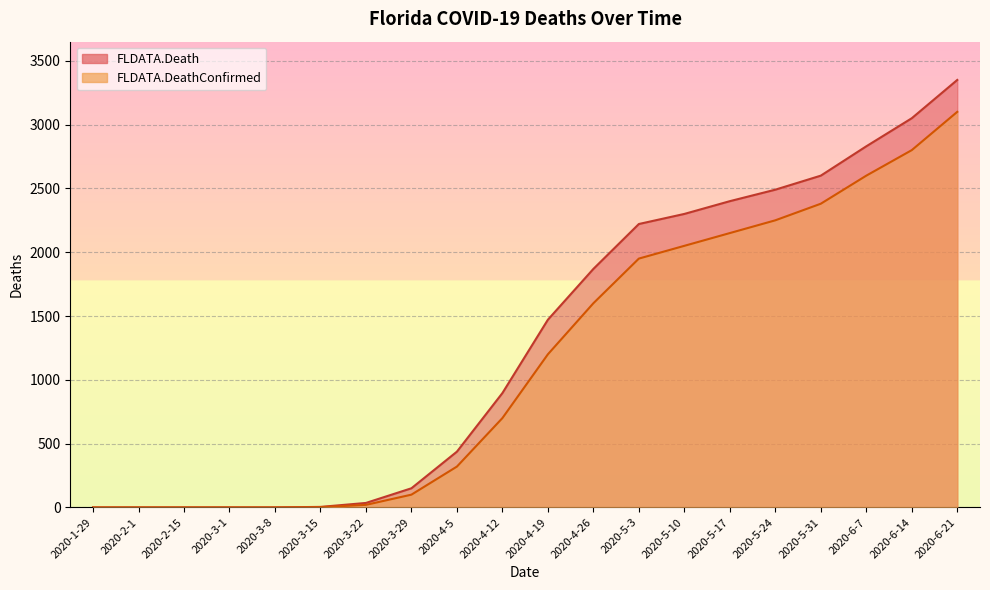

Count the number of categories in the chart.

20